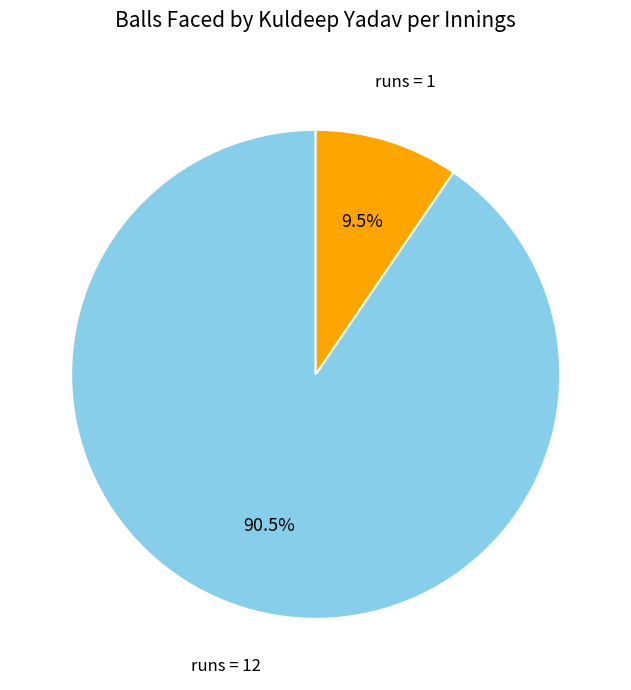

Does any single category account for the majority?

Yes